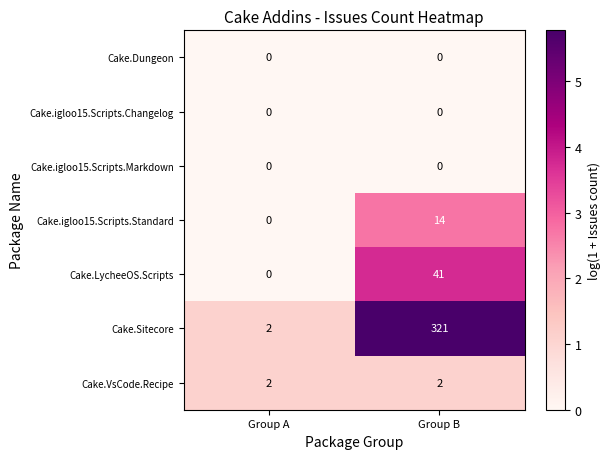

What is the maximum value shown in the chart?

321